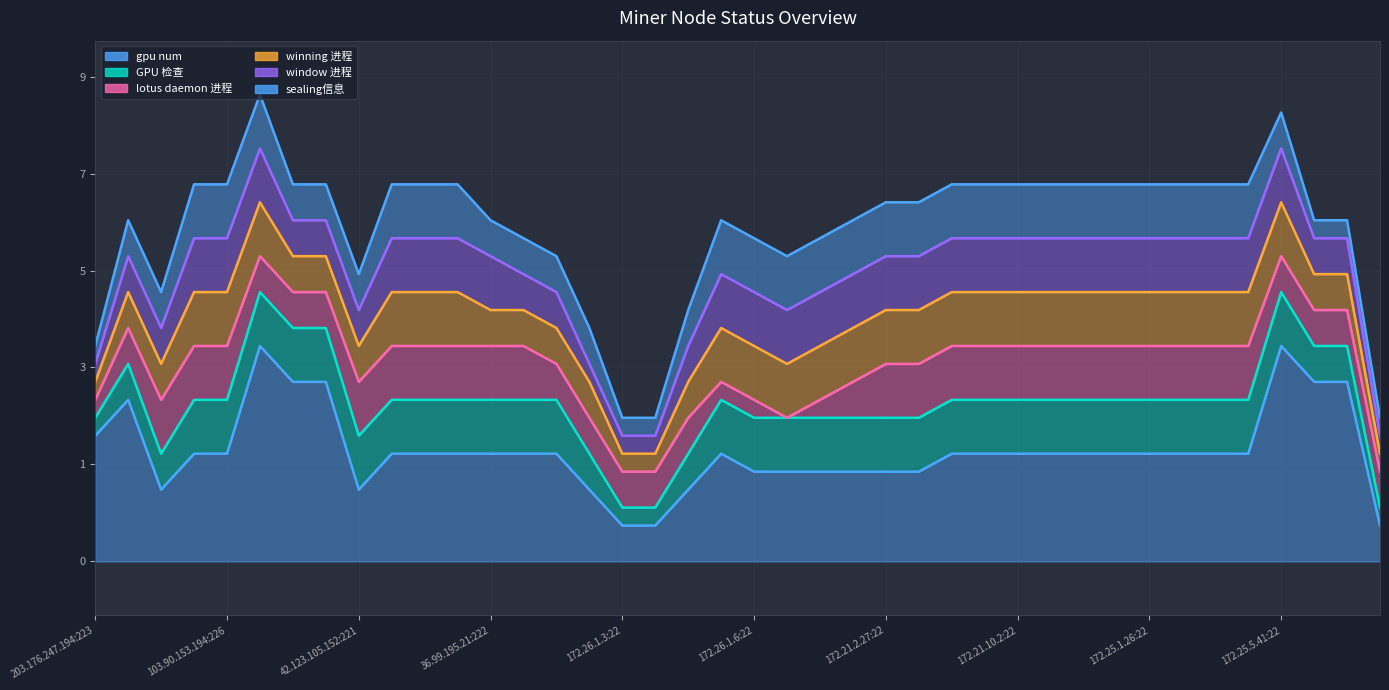

Rank the series at 121.12.124.195:223 from lowest to highest value.

winning 进程, sealing信息, GPU 检查, lotus daemon 进程, window 进程, gpu num